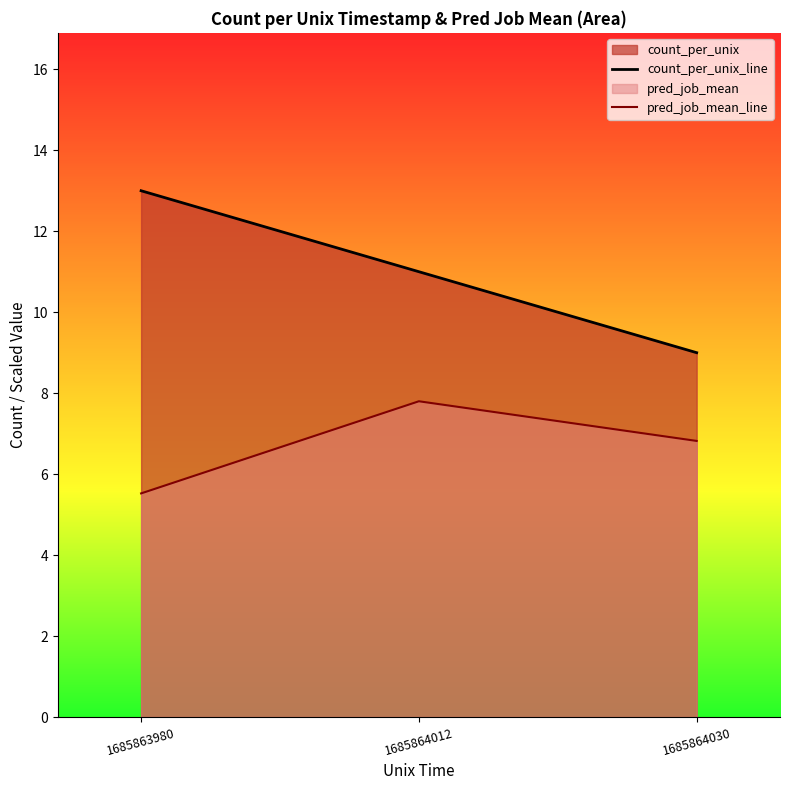

Rank the series at 1685864030 from lowest to highest value.

pred_job_mean_line, count_per_unix_line